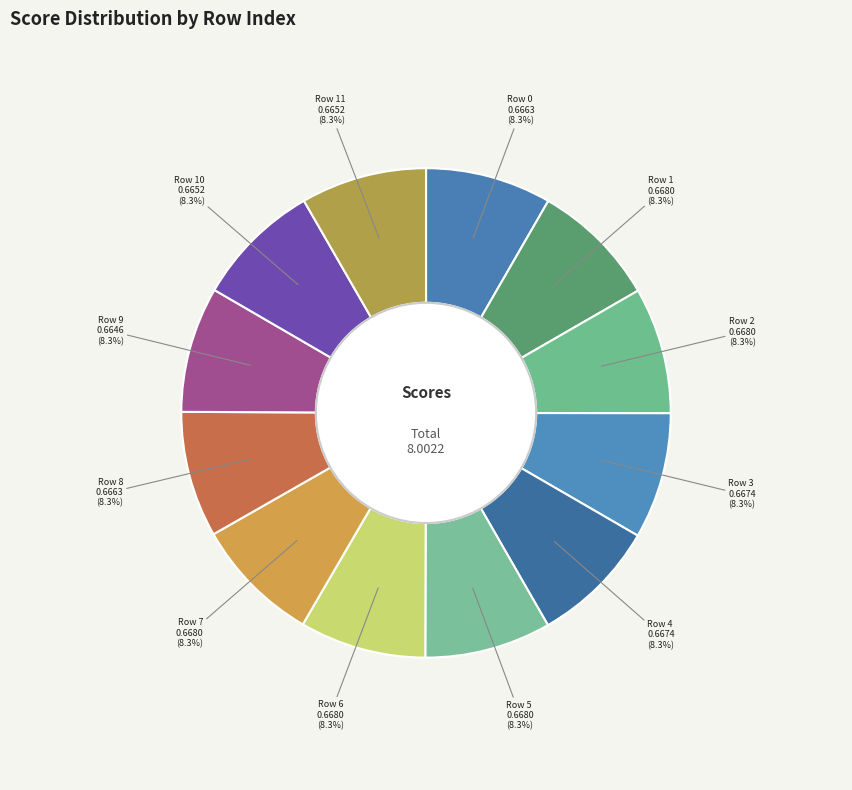

How many slices are in this pie chart?

12